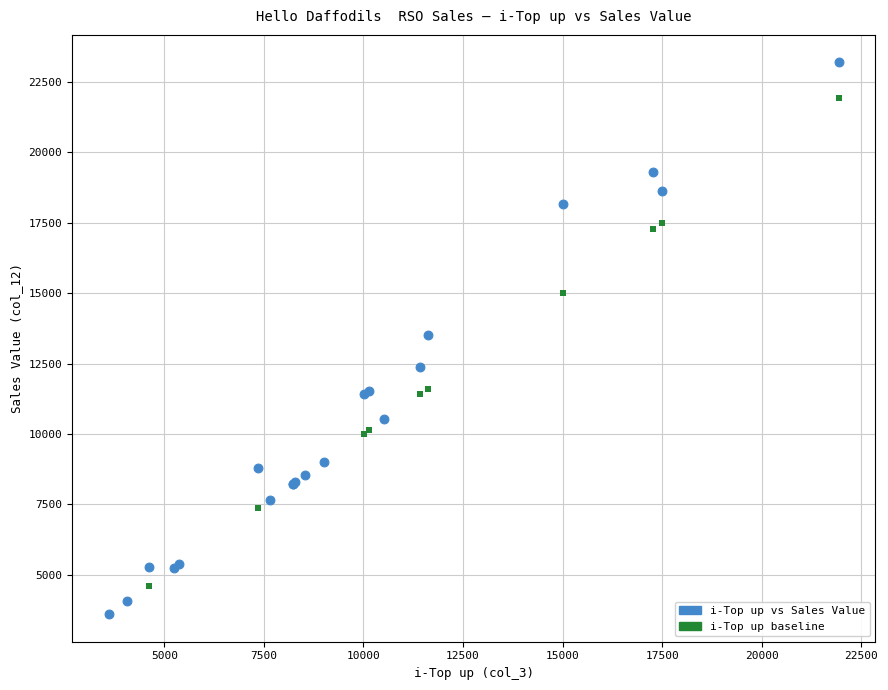

In the i-Top up baseline series, what Y value is closest to 12768?

11610